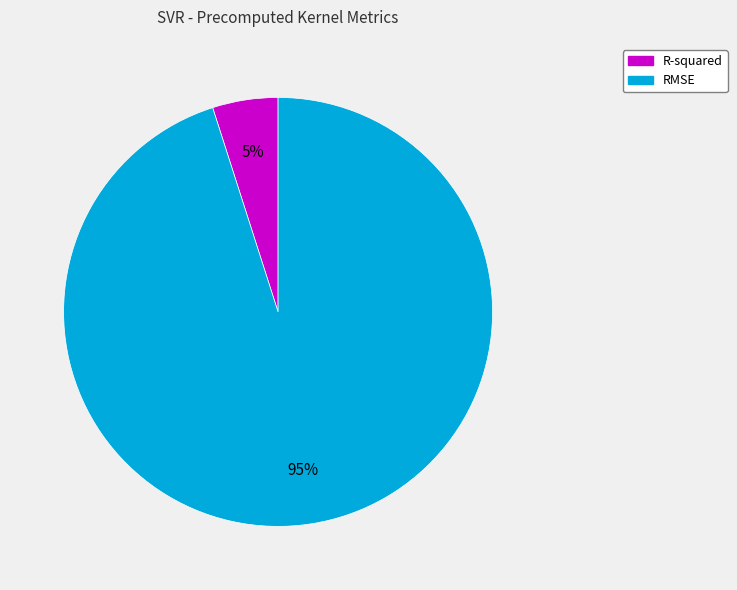

To the nearest percent, what is the difference between the R-squared and RMSE slice percentages?

90%